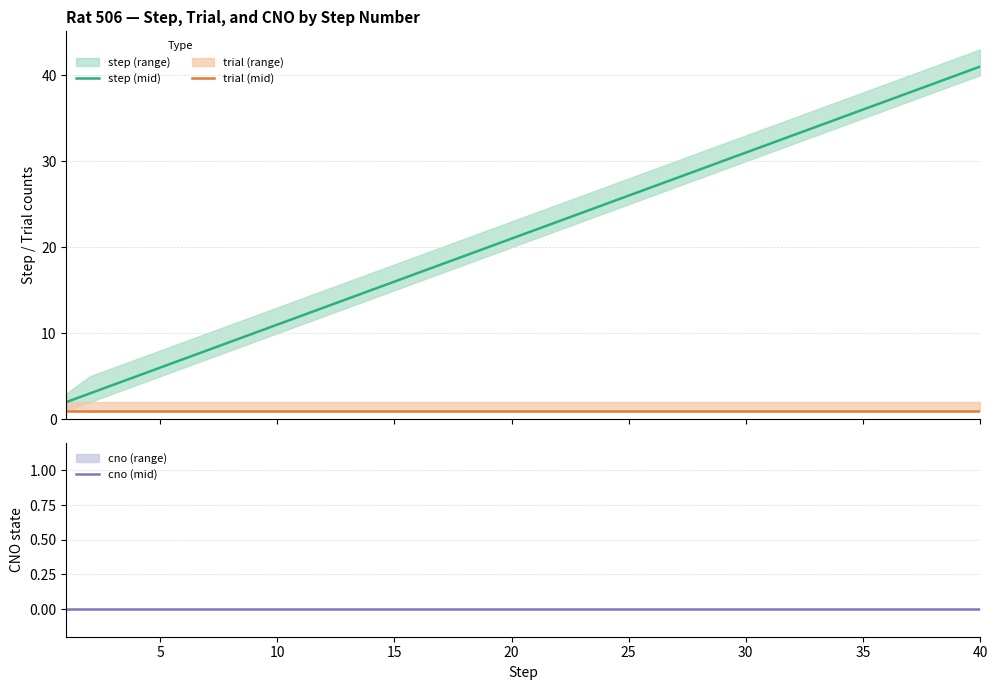

What is the maximum value for step (mid)?

41